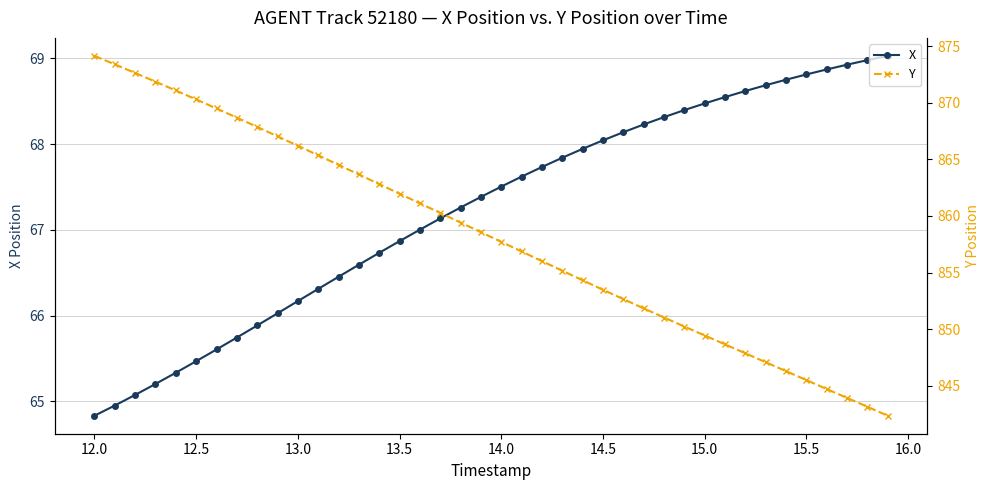

Rank the series by their maximum value, from highest to lowest.

Y, X